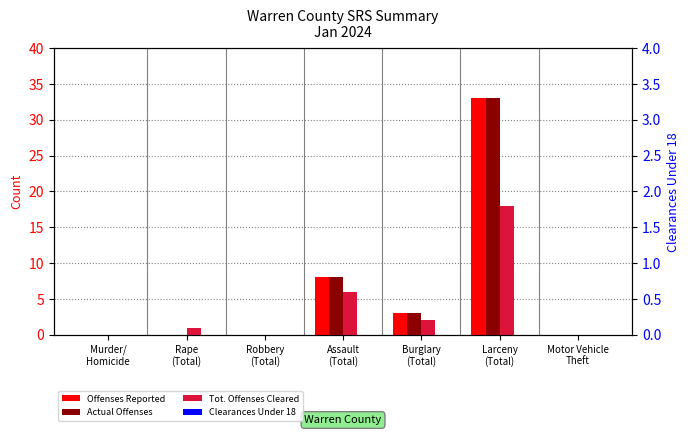

Reading right to left, extract all data points from this chart.

Offenses Reported: Motor Vehicle
Theft=0	Larceny
(Total)=33	Burglary
(Total)=3	Assault
(Total)=8	Robbery
(Total)=0	Rape
(Total)=0	Murder/
Homicide=0
Actual Offenses: Motor Vehicle
Theft=0	Larceny
(Total)=33	Burglary
(Total)=3	Assault
(Total)=8	Robbery
(Total)=0	Rape
(Total)=0	Murder/
Homicide=0
Tot. Offenses Cleared: Motor Vehicle
Theft=0	Larceny
(Total)=18	Burglary
(Total)=2	Assault
(Total)=6	Robbery
(Total)=0	Rape
(Total)=1	Murder/
Homicide=0
Clearances Under 18: Motor Vehicle
Theft=0	Larceny
(Total)=0	Burglary
(Total)=0	Assault
(Total)=0	Robbery
(Total)=0	Rape
(Total)=0	Murder/
Homicide=0